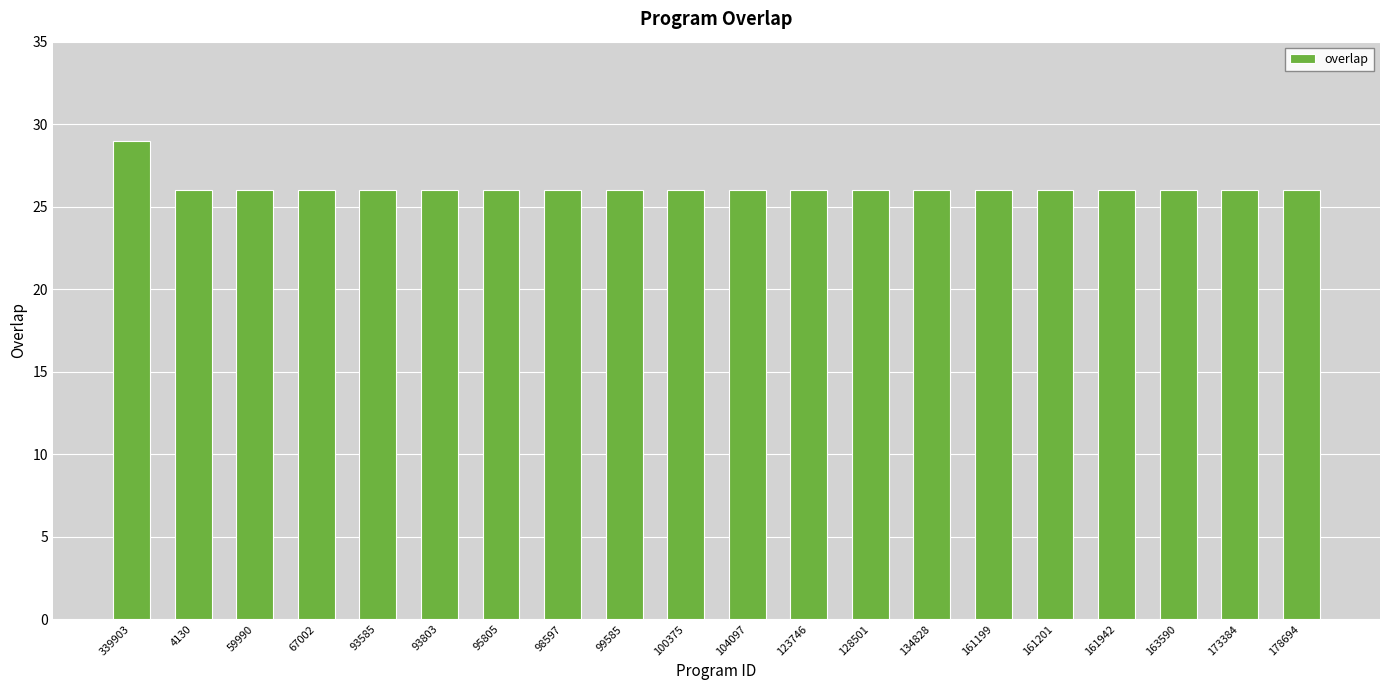

What is the label of the 17th bar from the right?

67002